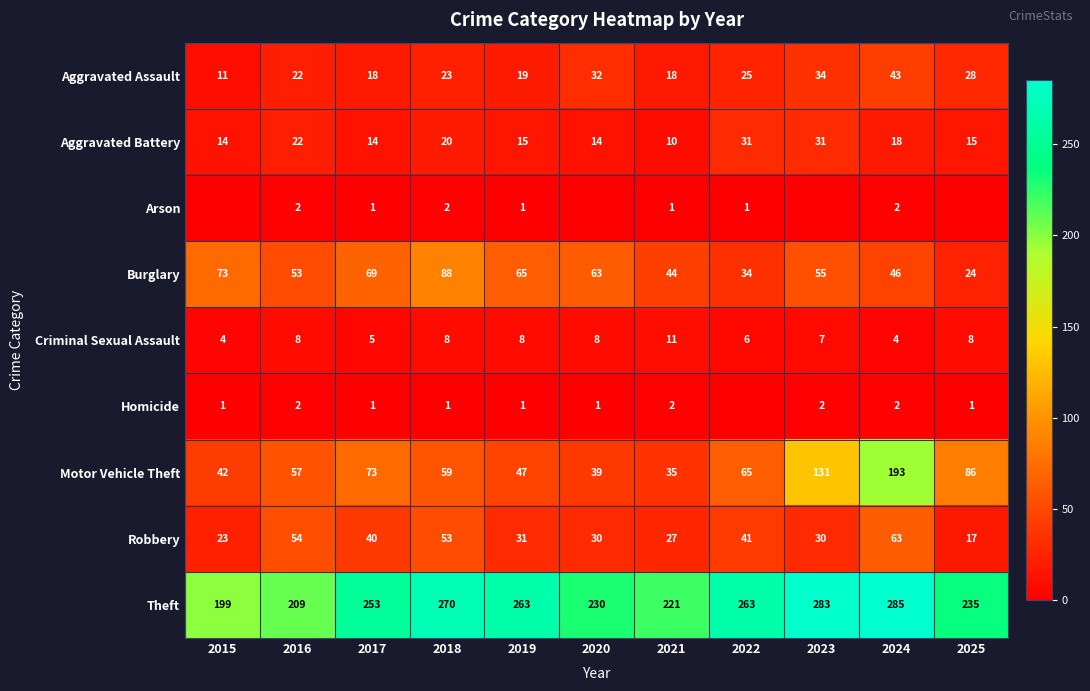

Where is Criminal Sexual Assault nearest to the value 7?

2023